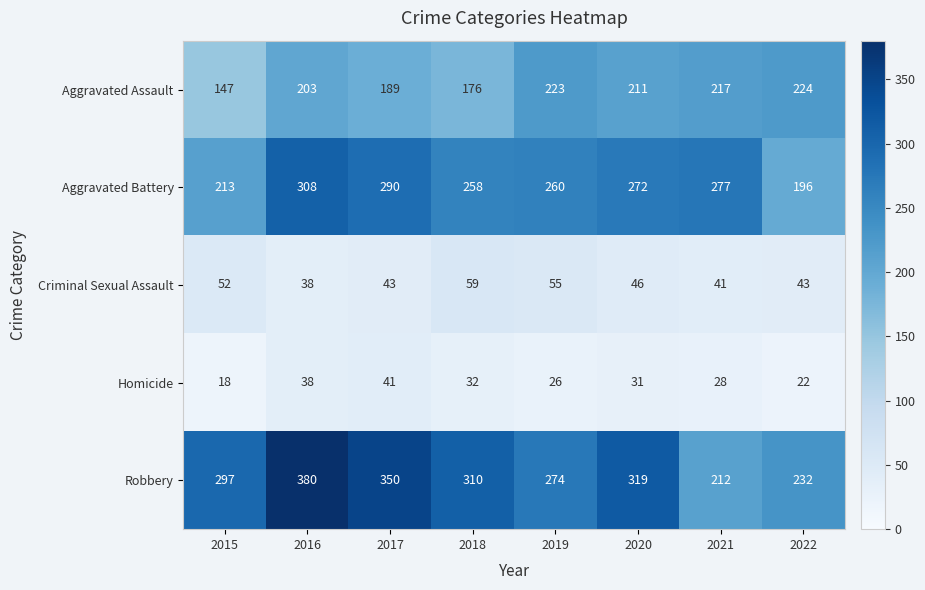

Is it true that Homicide equals 11 at 2020?

False